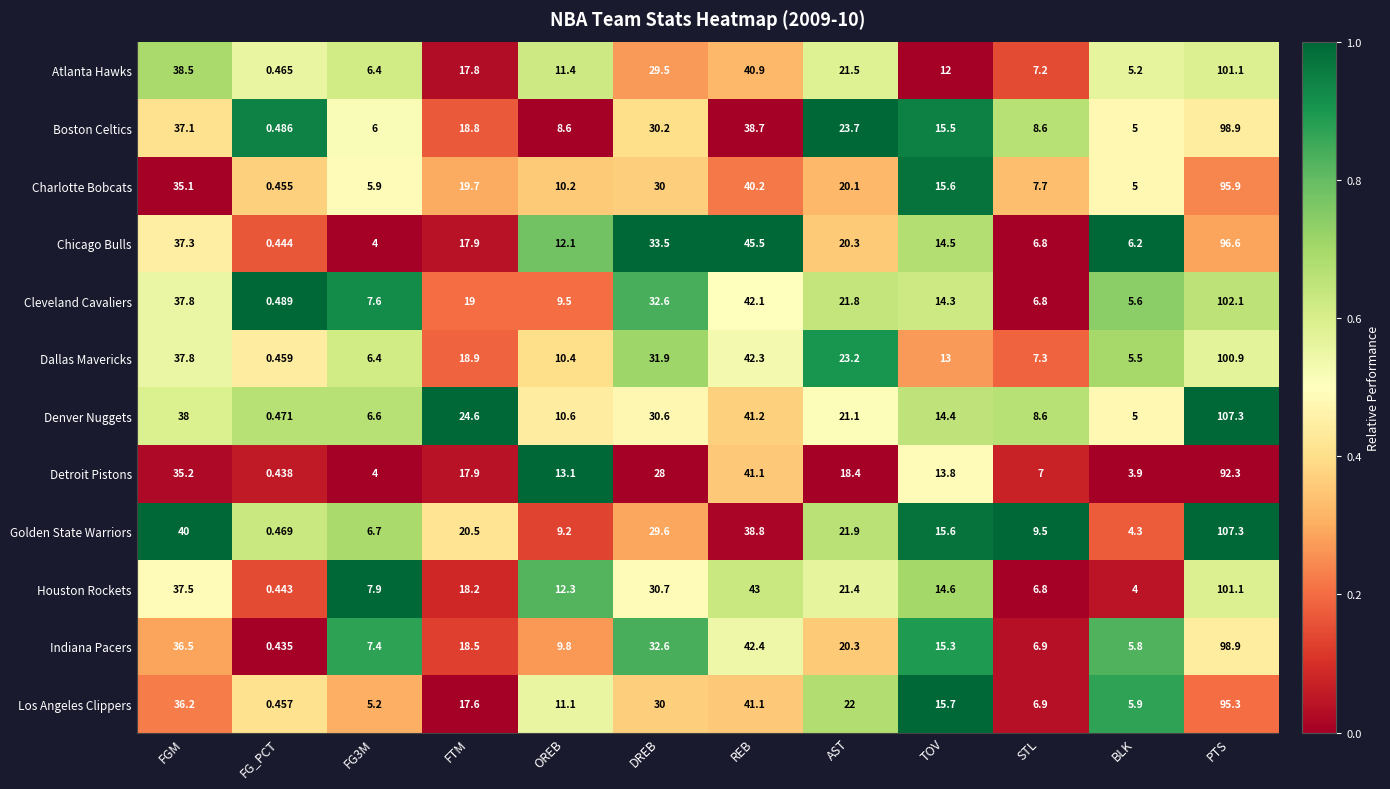

What is the difference between the highest and lowest values at BLK?

2.3